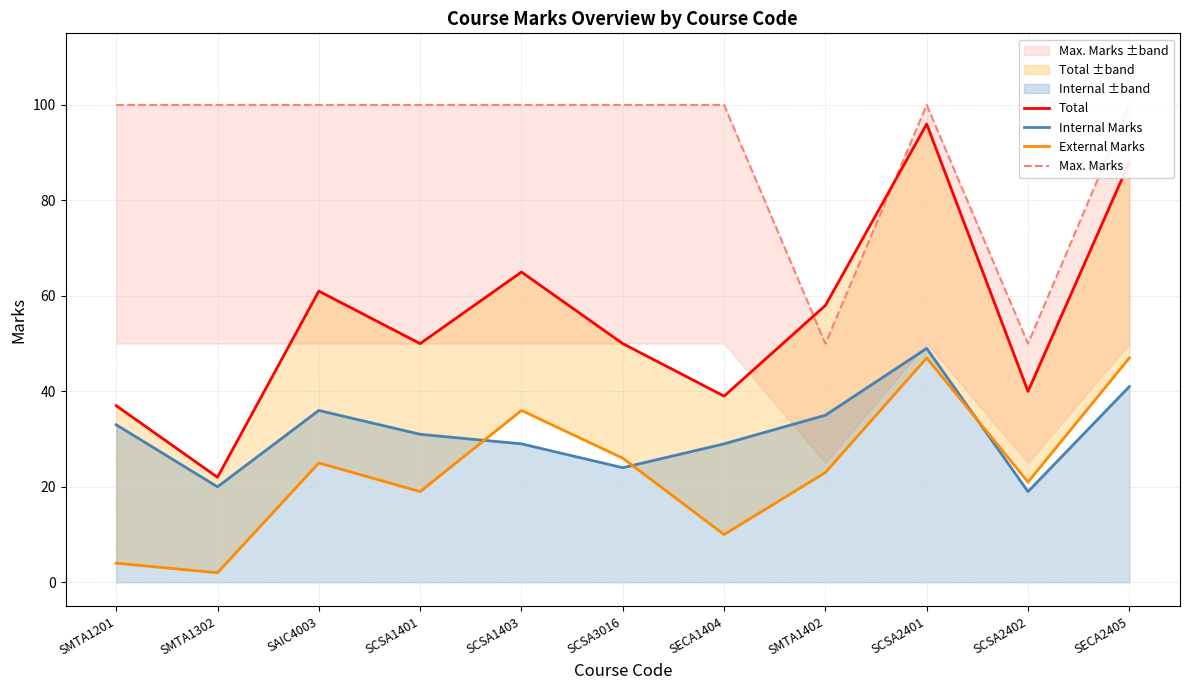

What is the approximate value of Max. Marks at SECA2405, to the nearest 10?

100